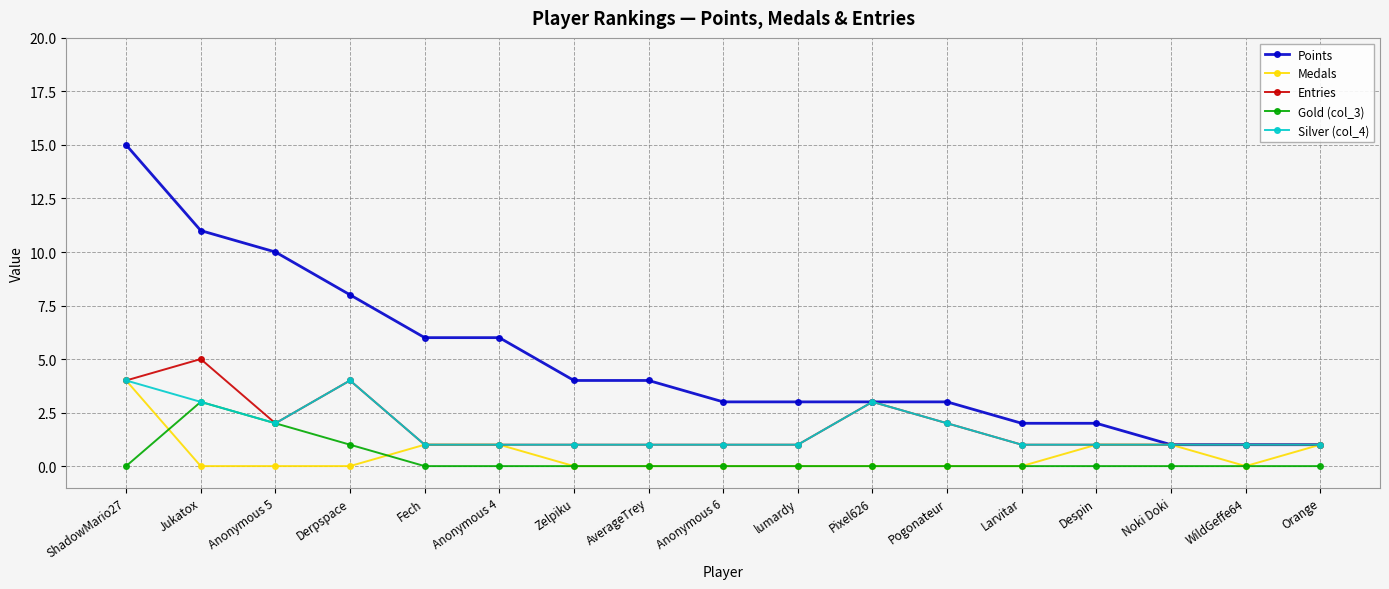

How many data points does each series have?

17